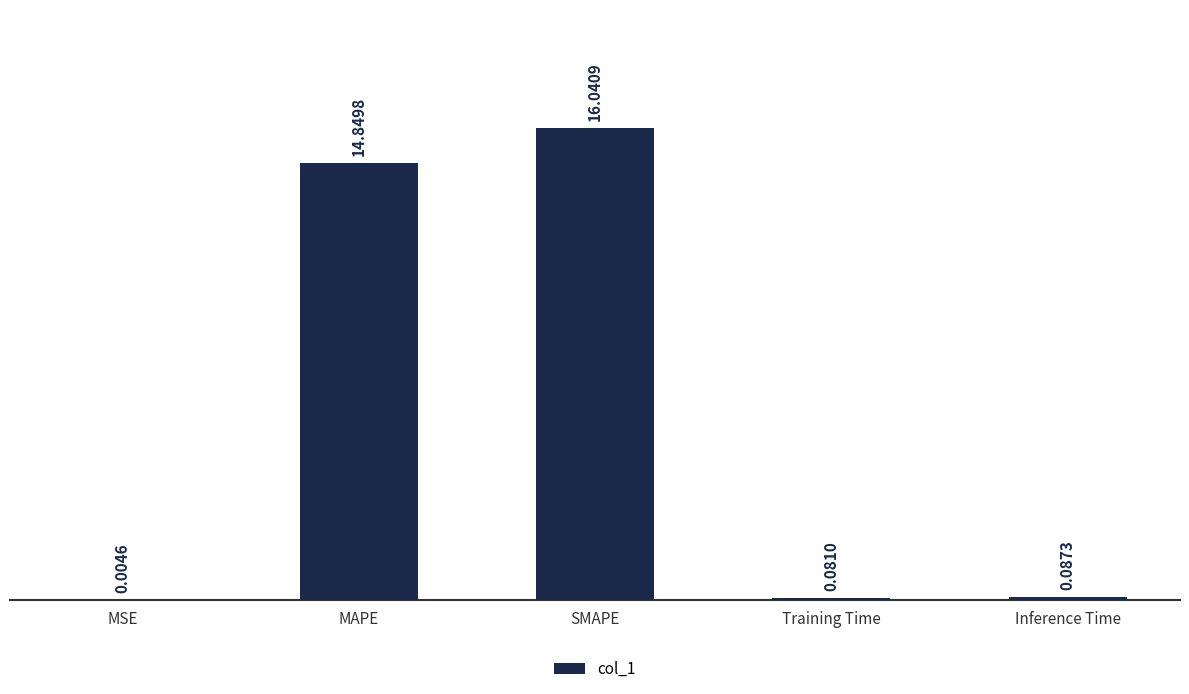

Where is the data nearest to the value 8?

MAPE